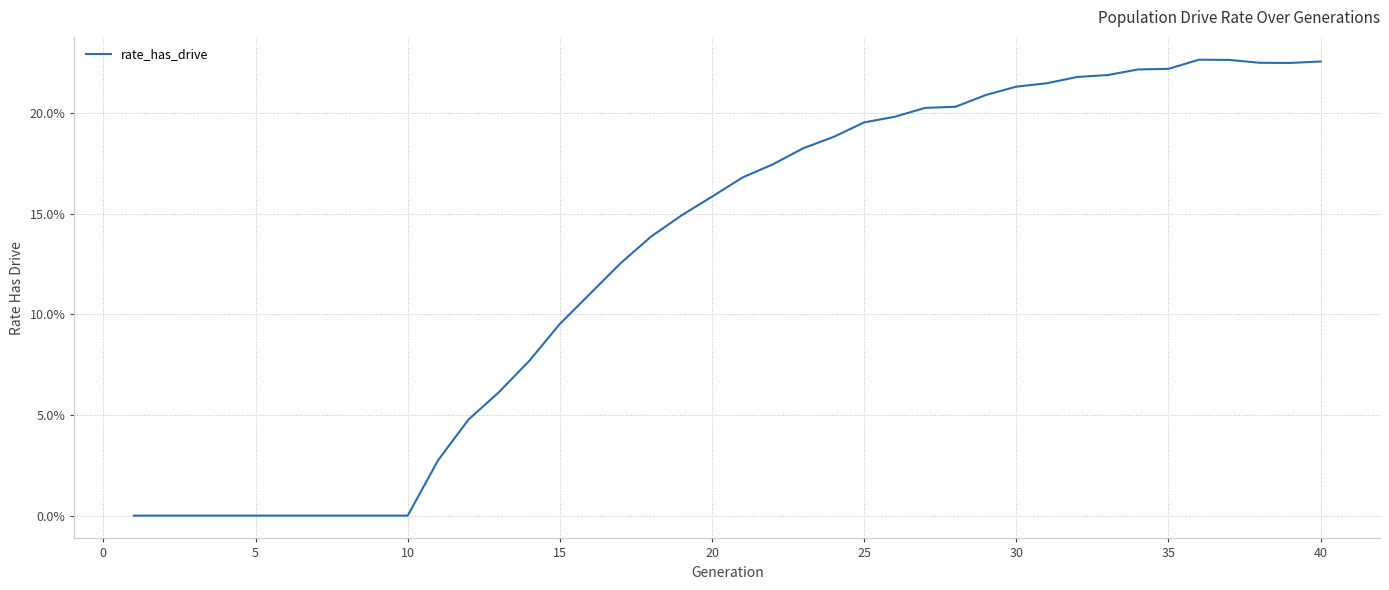

What is the maximum value shown in the chart?

0.2